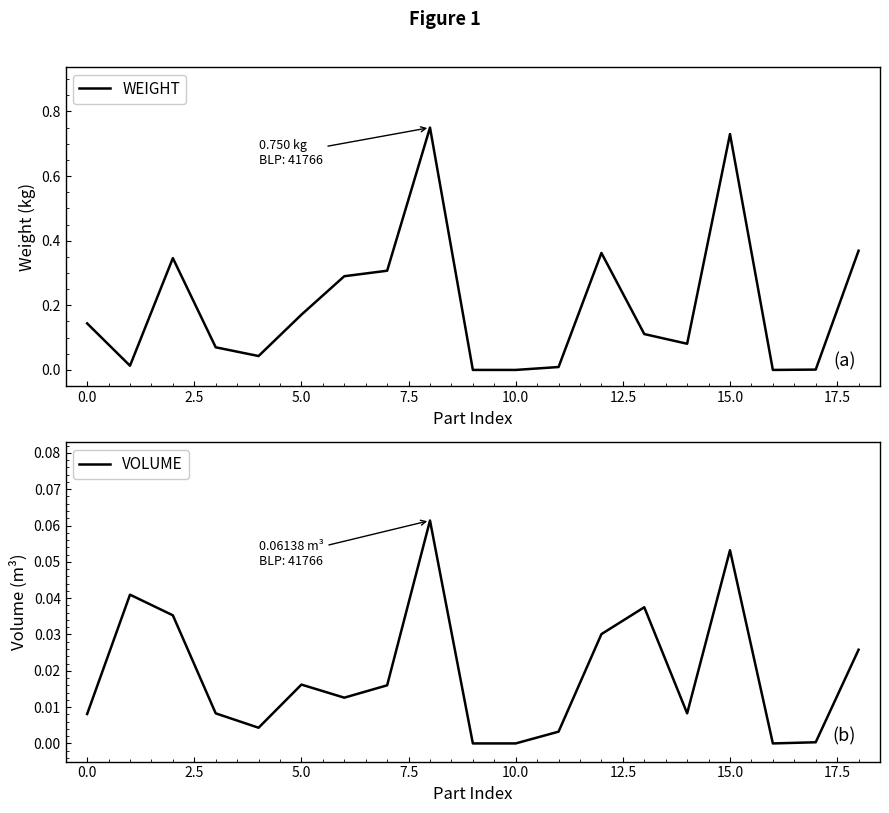

Reading left to right, what are all the values shown in this chart?

WEIGHT: 0.1	0.0	0.3	0.1	0.0	0.2	0.3	0.3	0.8	0.0	0.0	0.0	0.4	0.1	0.1	0.7	0.0	0.0	0.4
VOLUME: 0.0	0.0	0.0	0.0	0.0	0.0	0.0	0.0	0.1	0.0	0.0	0.0	0.0	0.0	0.0	0.1	0.0	0.0	0.0